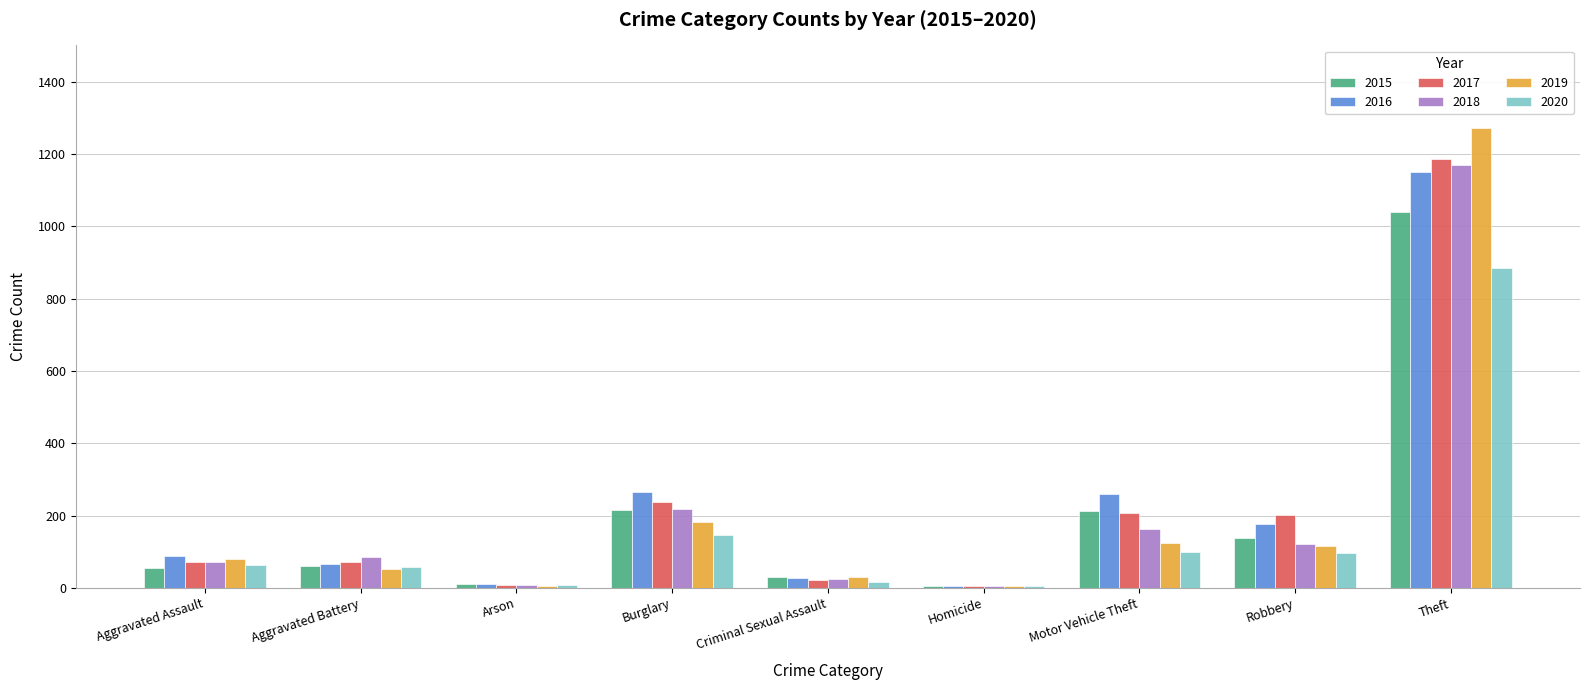

Which series has the largest range (max minus min)?

2019